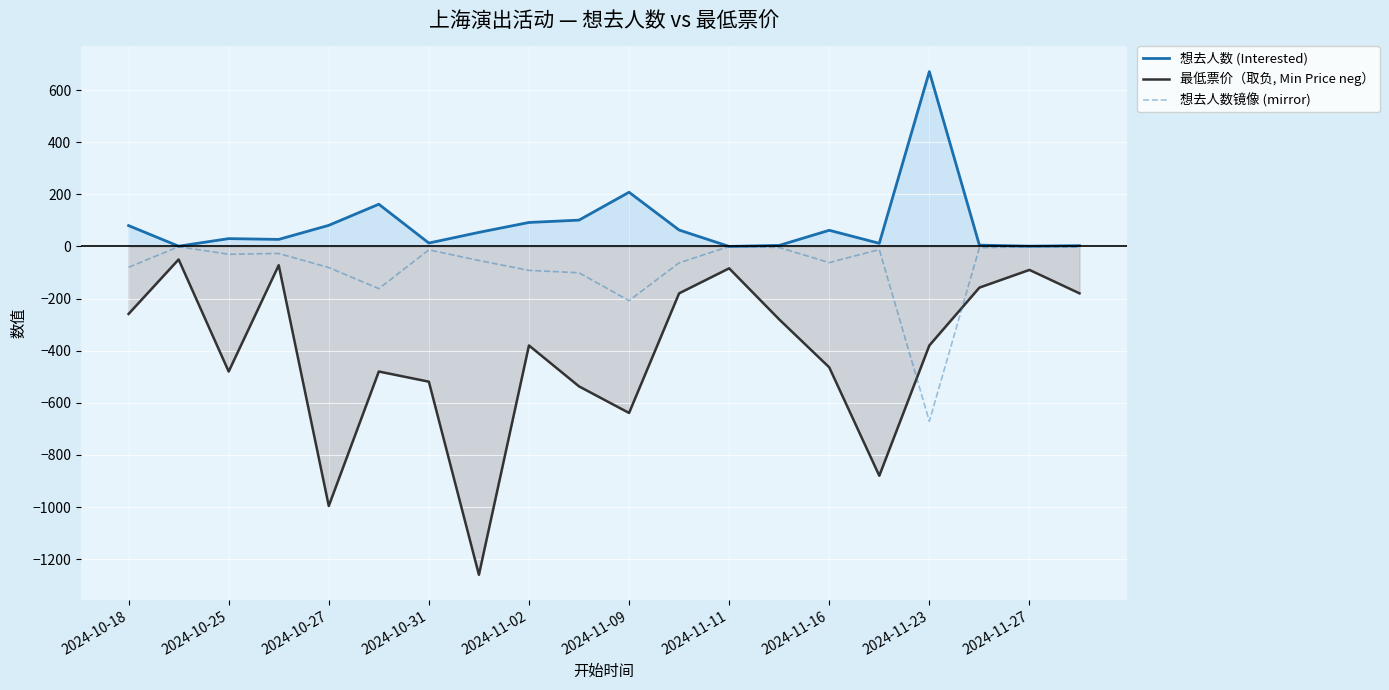

True or false: 想去人数镜像 (mirror) and 想去人数 (Interested) intersect in this chart.

False